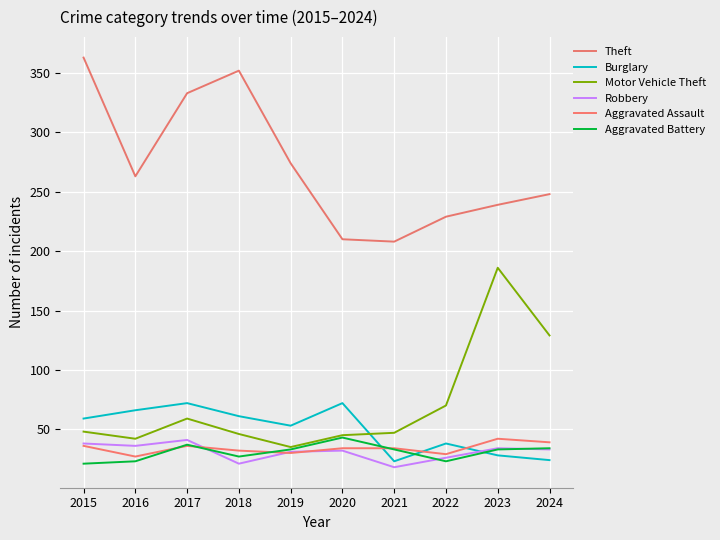

Is it true that Theft equals 239 at 2023?

True